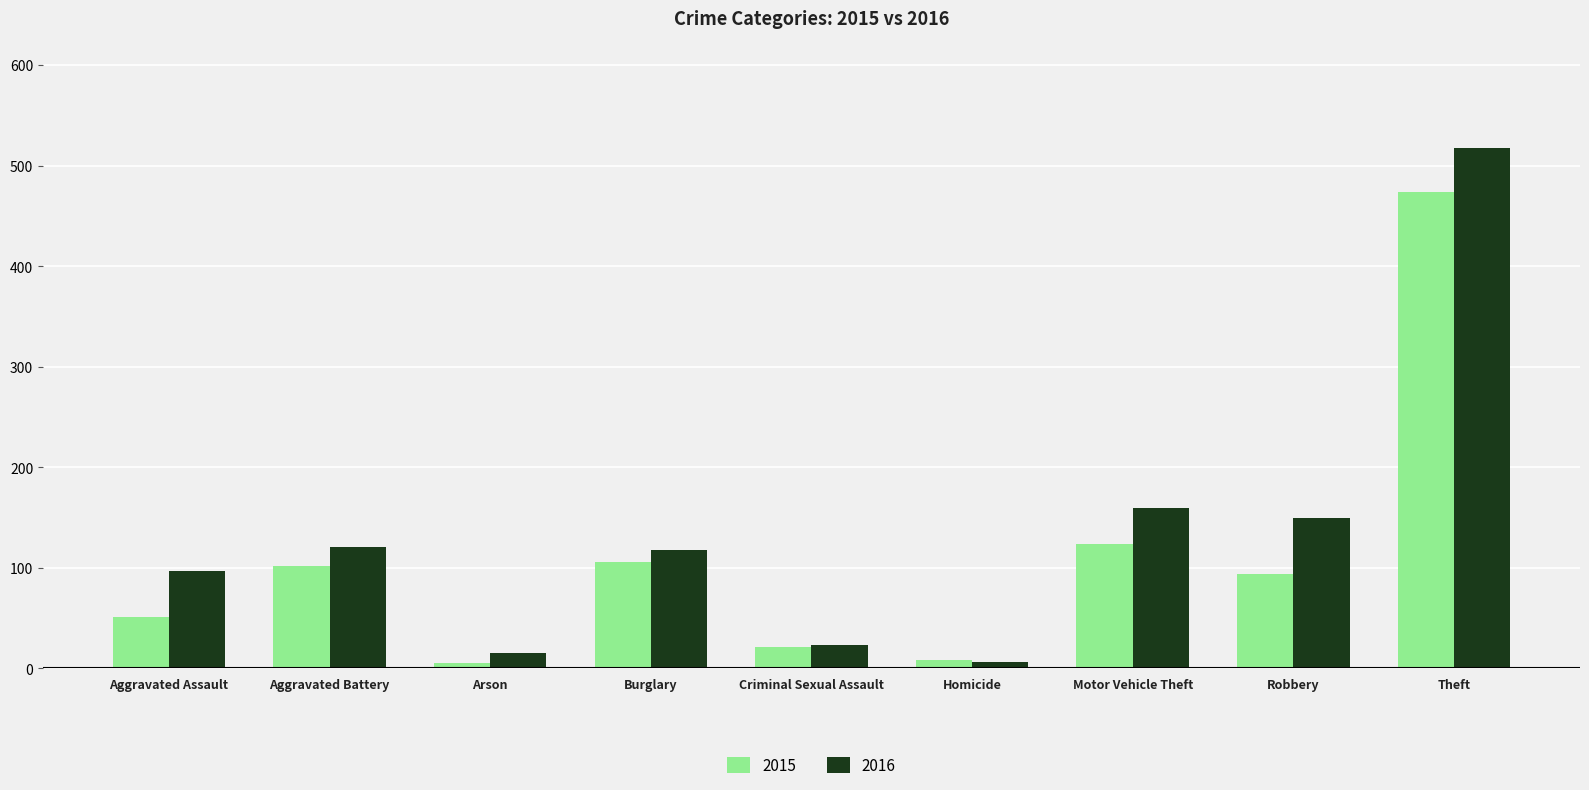

Rank the series by their maximum value, from highest to lowest.

2016, 2015